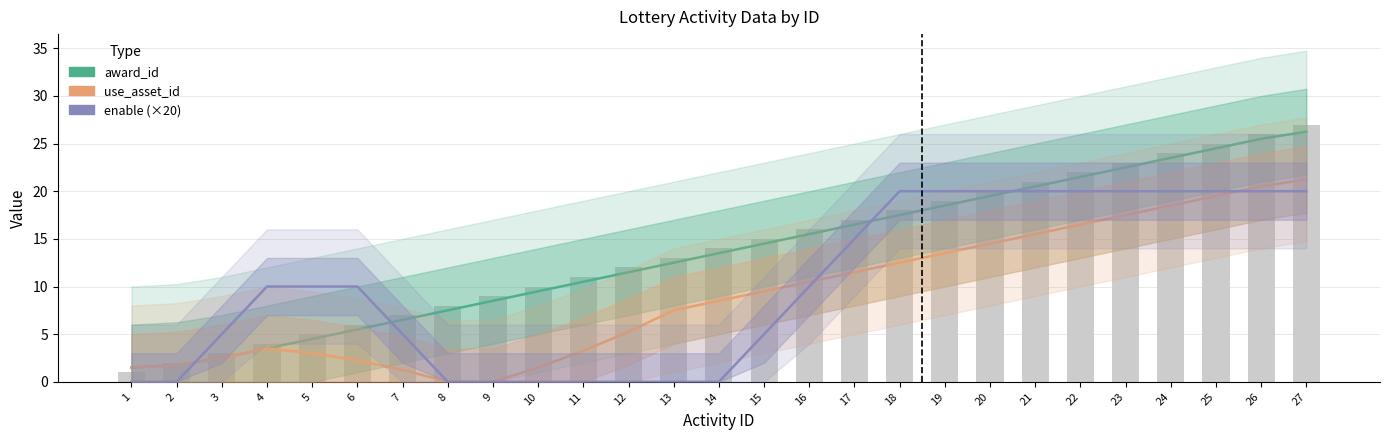

List the labels in order of award_id value, largest first.

27, 26, 25, 24, 23, 22, 21, 20, 19, 18, 17, 16, 15, 14, 13, 12, 11, 10, 9, 8, 7, 6, 5, 4, 3, 2, 1